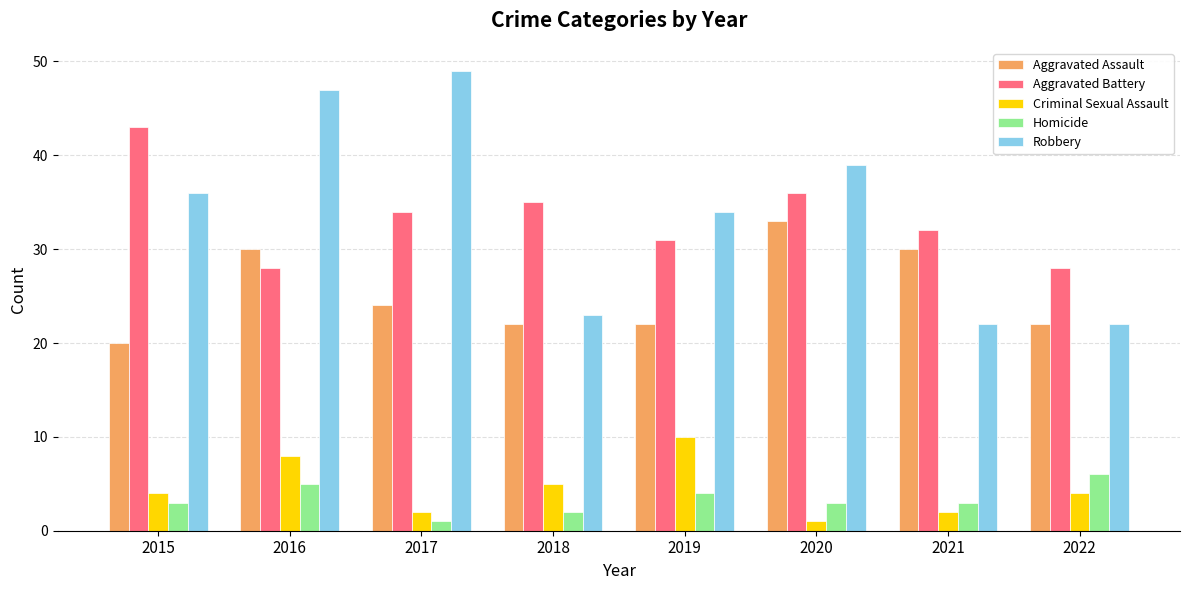

True or false: Criminal Sexual Assault has a value of 2 at 2015.

False